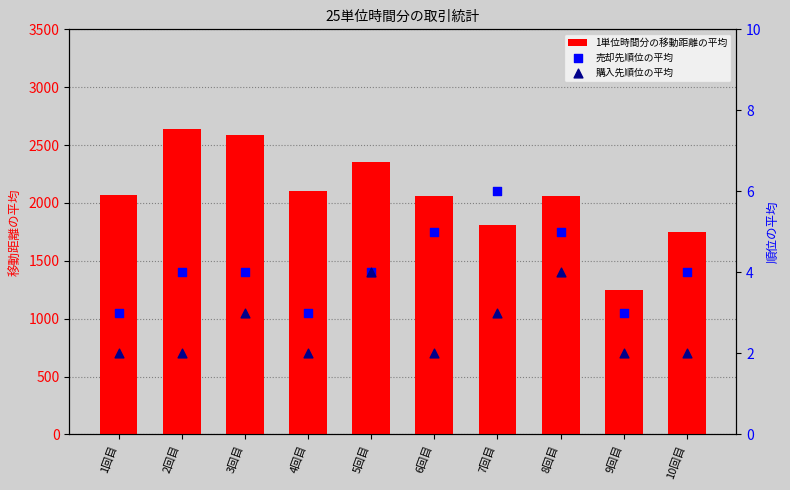

Which series reaches the maximum Y coordinate?

1単位時間分の移動距離の平均